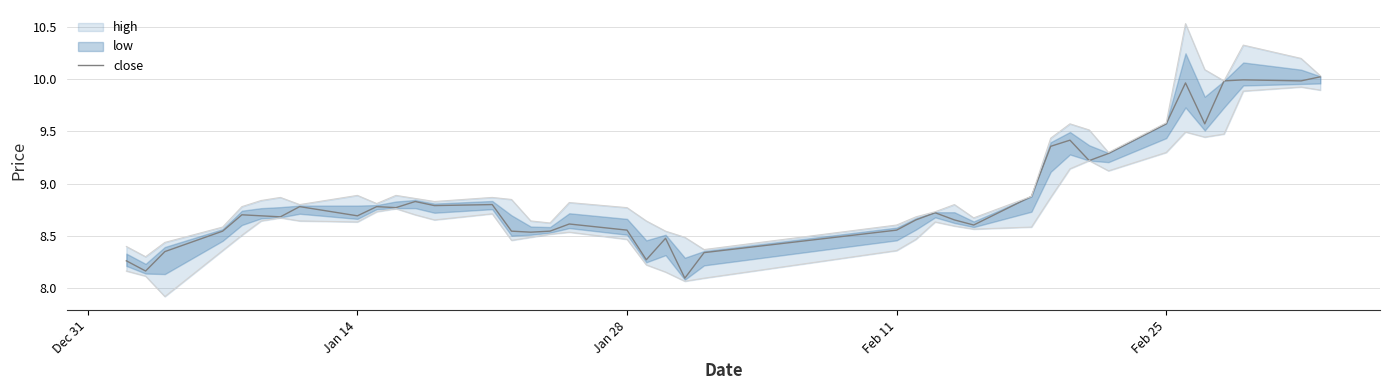

The close series shows 11.4 at Jan 28. True or false?

False